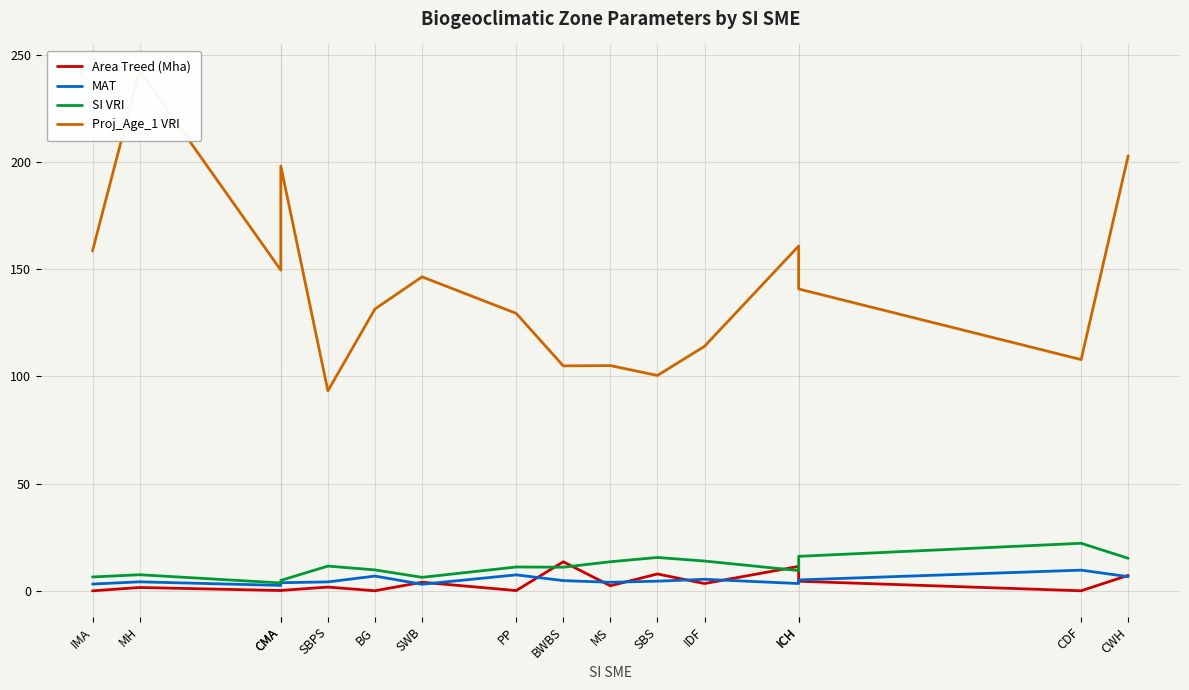

In MAT, how many points are higher than both neighbors (excluding endpoints)?

5